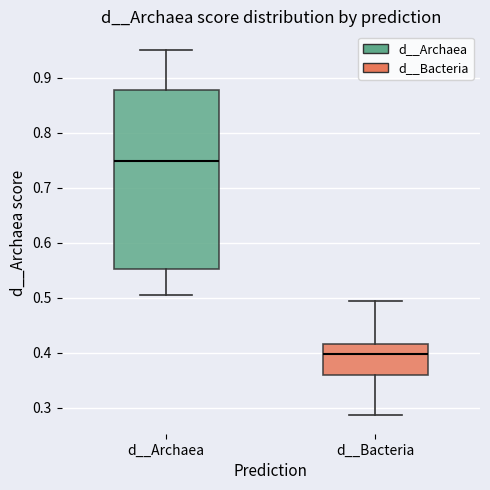

Reading left to right, transcribe this box plot: for each box, give where its median line is, the range the box spans, and where its two whiskers end, as read against the y-axis. The values are not printed on the chart, so give them approximately, as read against the axis.

d__Archaea: median 0.75, box 0.55 to 0.88, whiskers 0.50 to 0.95
d__Bacteria: median 0.40, box 0.36 to 0.42, whiskers 0.29 to 0.49